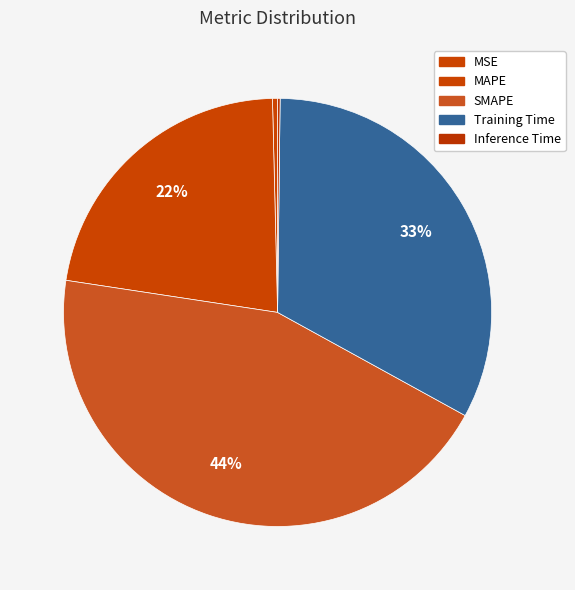

How much of the chart is everything except MAPE?

77.8%